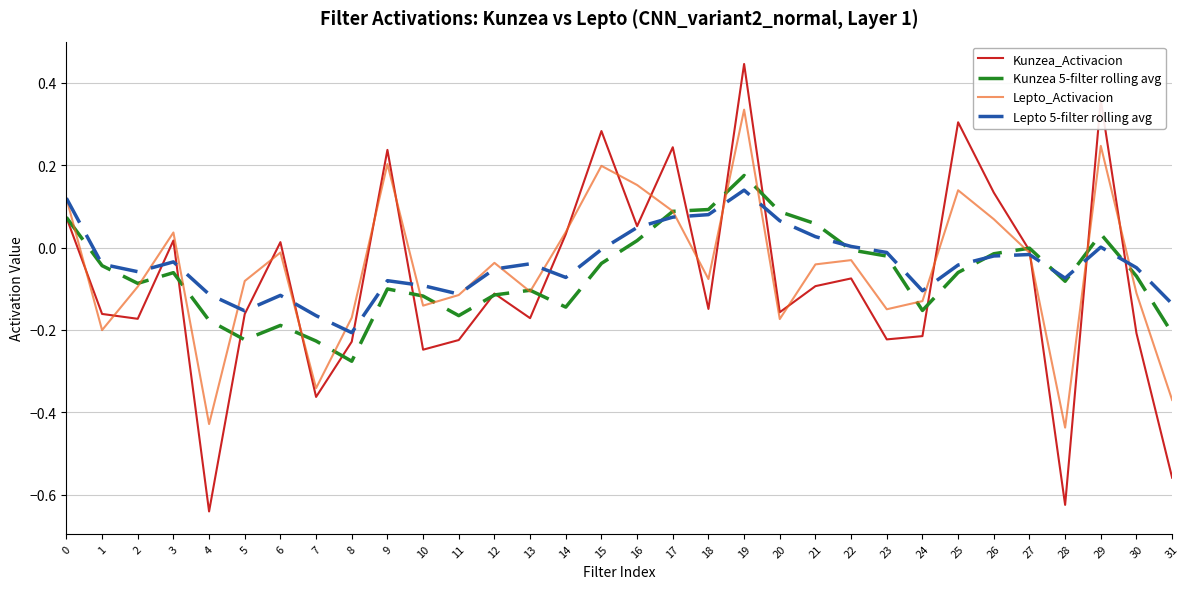

True or false: Kunzea 5-filter rolling avg and Lepto_Activacion cross at least once.

True